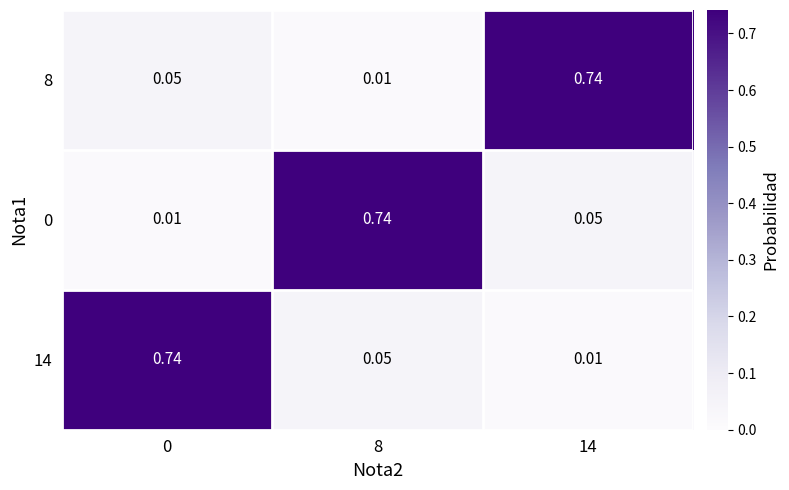

Is the value of 8 at 0 greater than the value of 0 at 8?

No